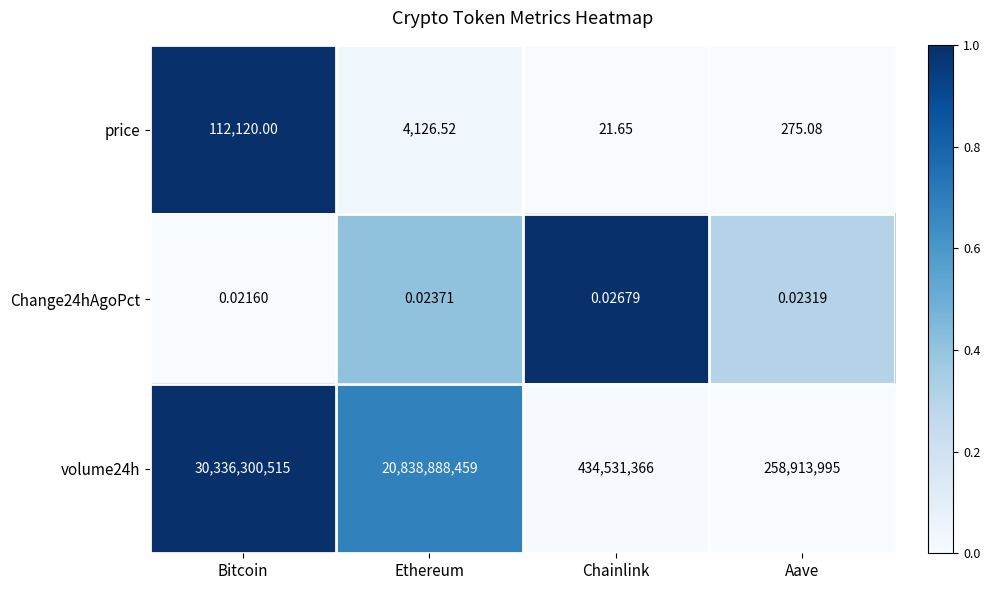

How many distinct data groups are displayed?

3